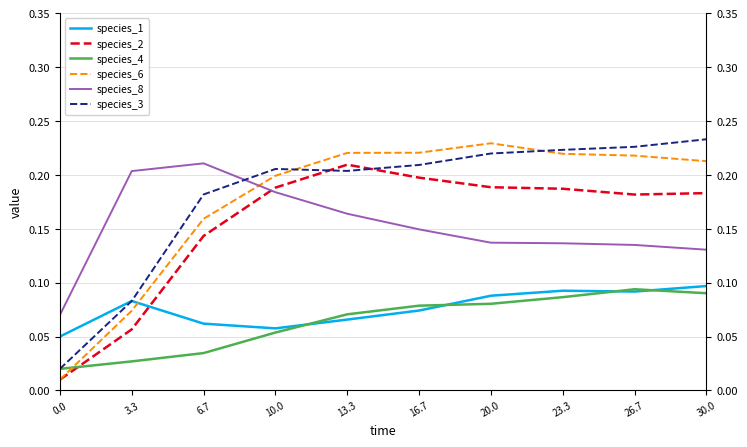

In species_3, how many points are lower than both neighbors (excluding endpoints)?

1